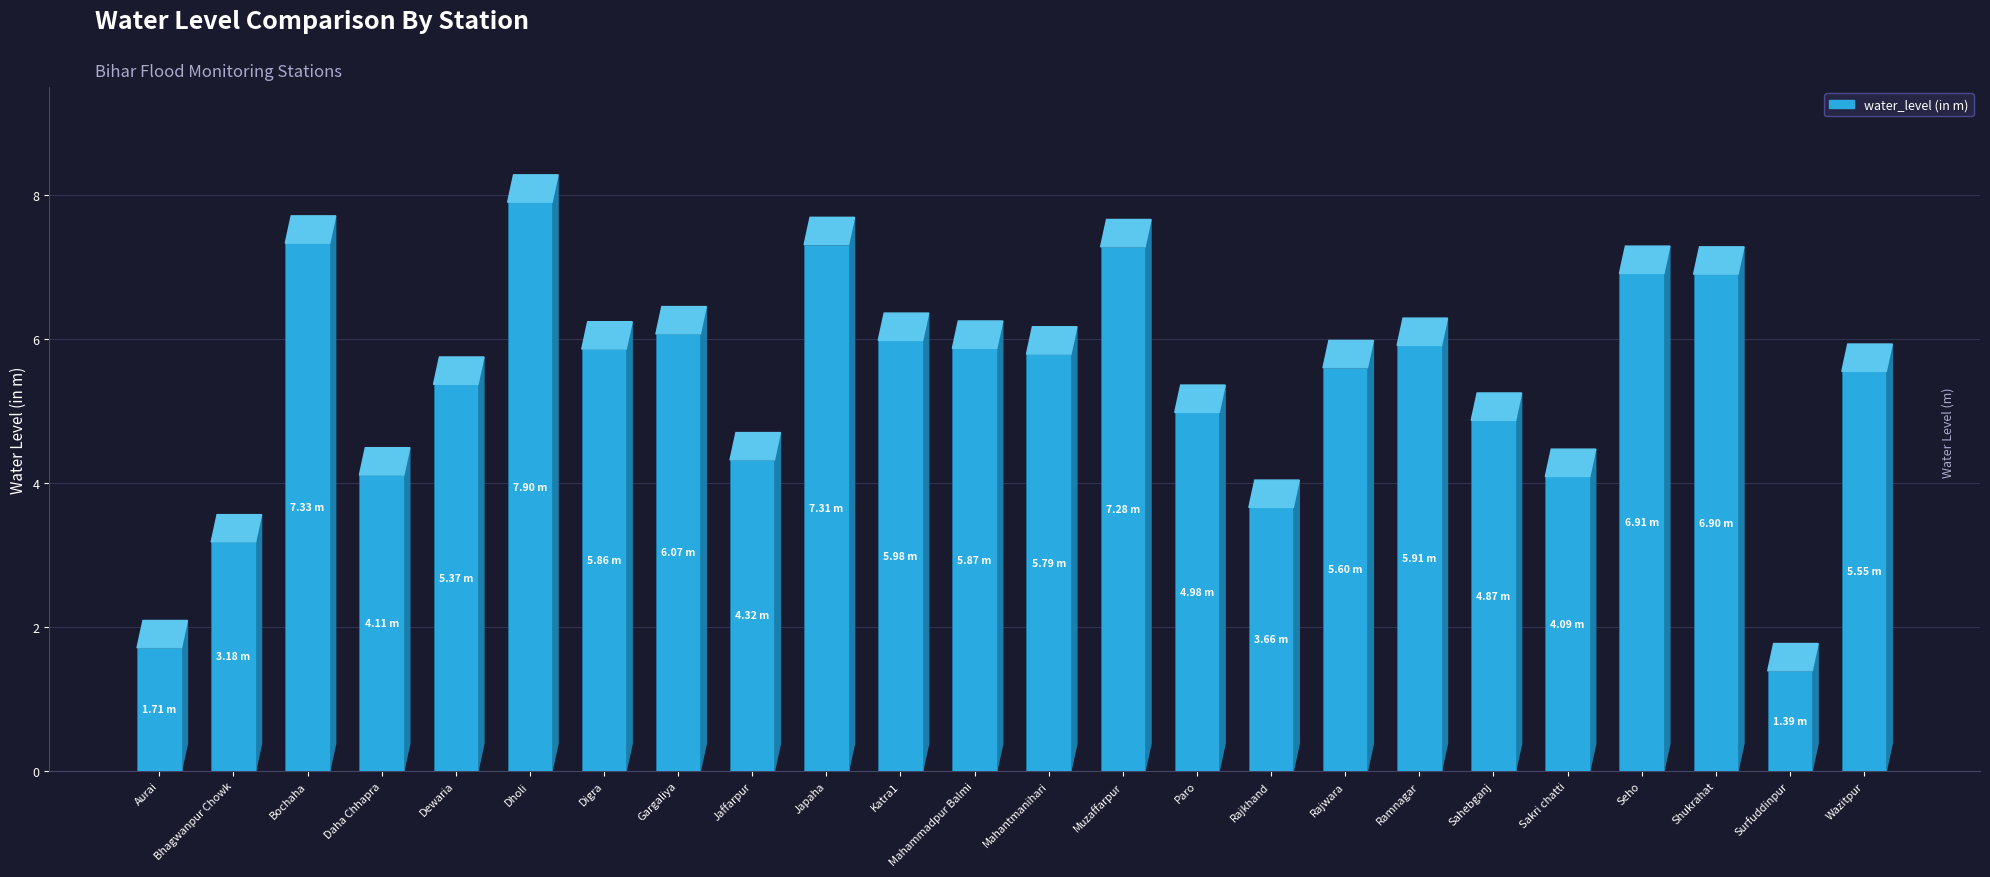

Which has a higher value, Rajwara or Seho?

Seho